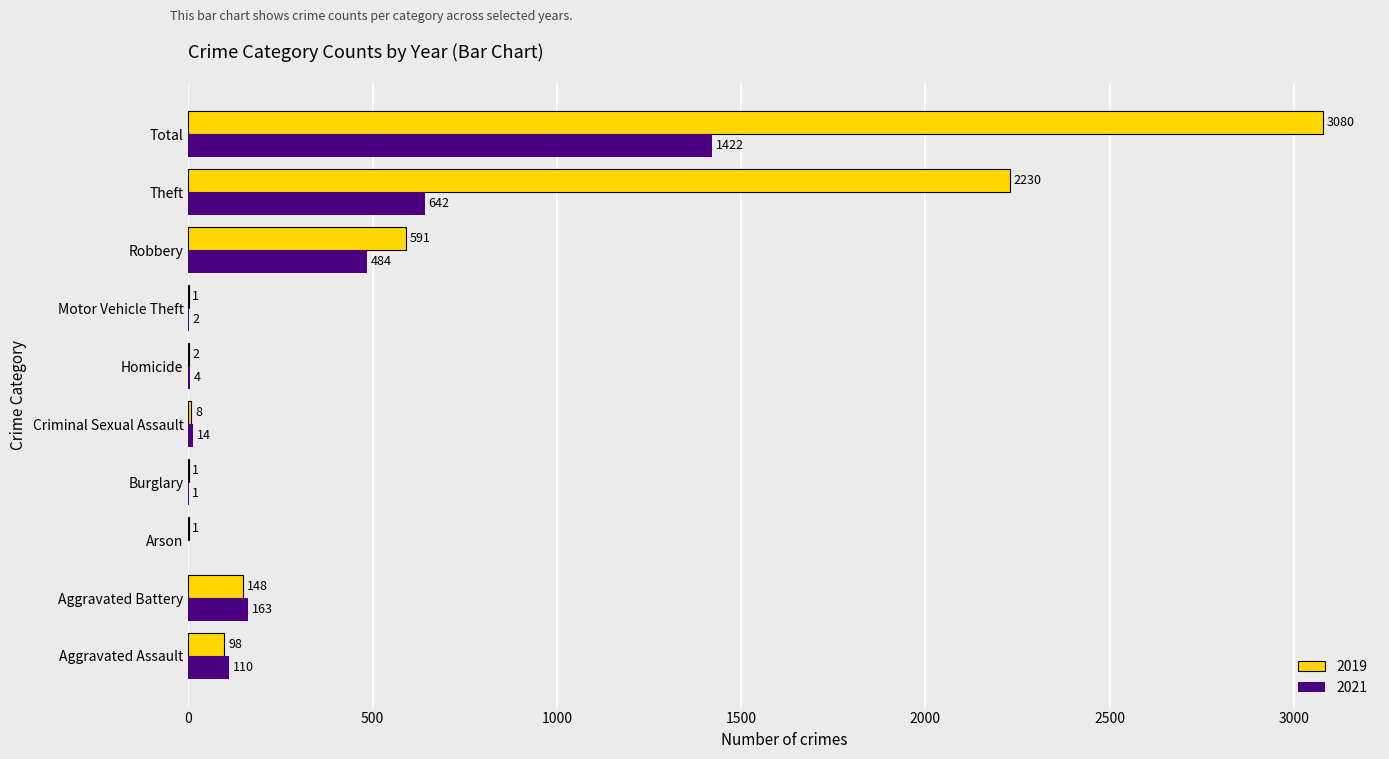

True or false: 2019 has a value of 591 at Robbery.

True